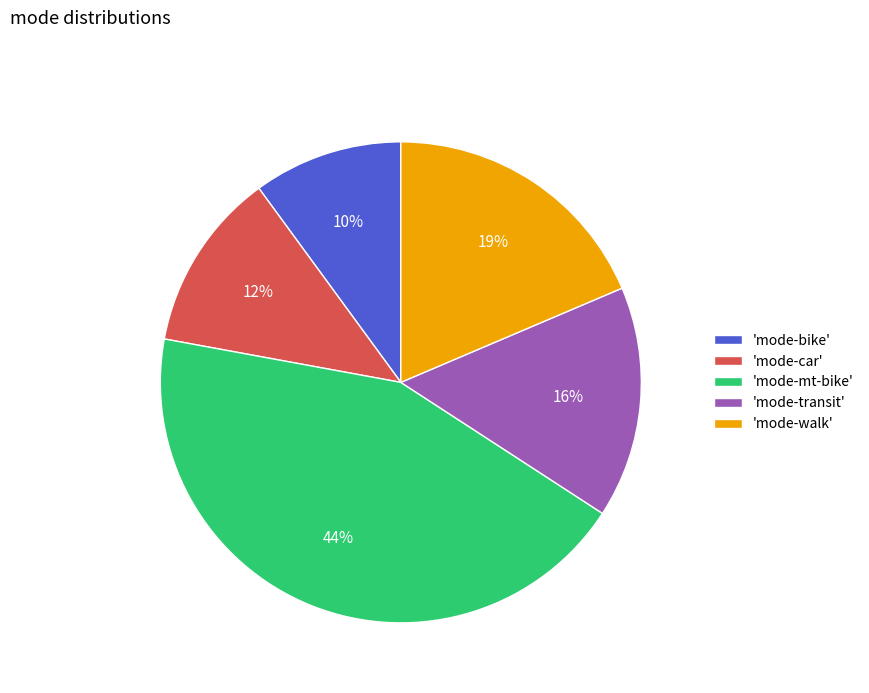

Does 'mode-bike' represent more than half of the total?

No